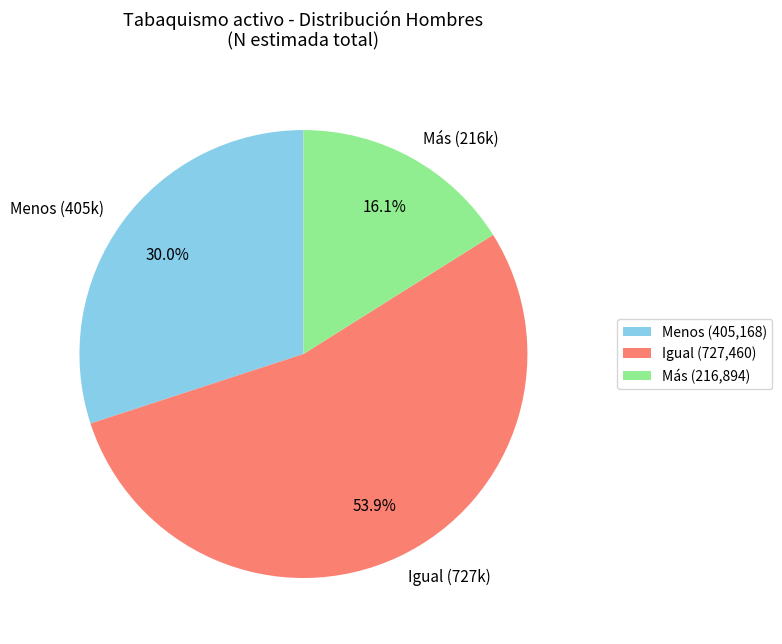

Is it true that Menos is 25% of the pie?

False